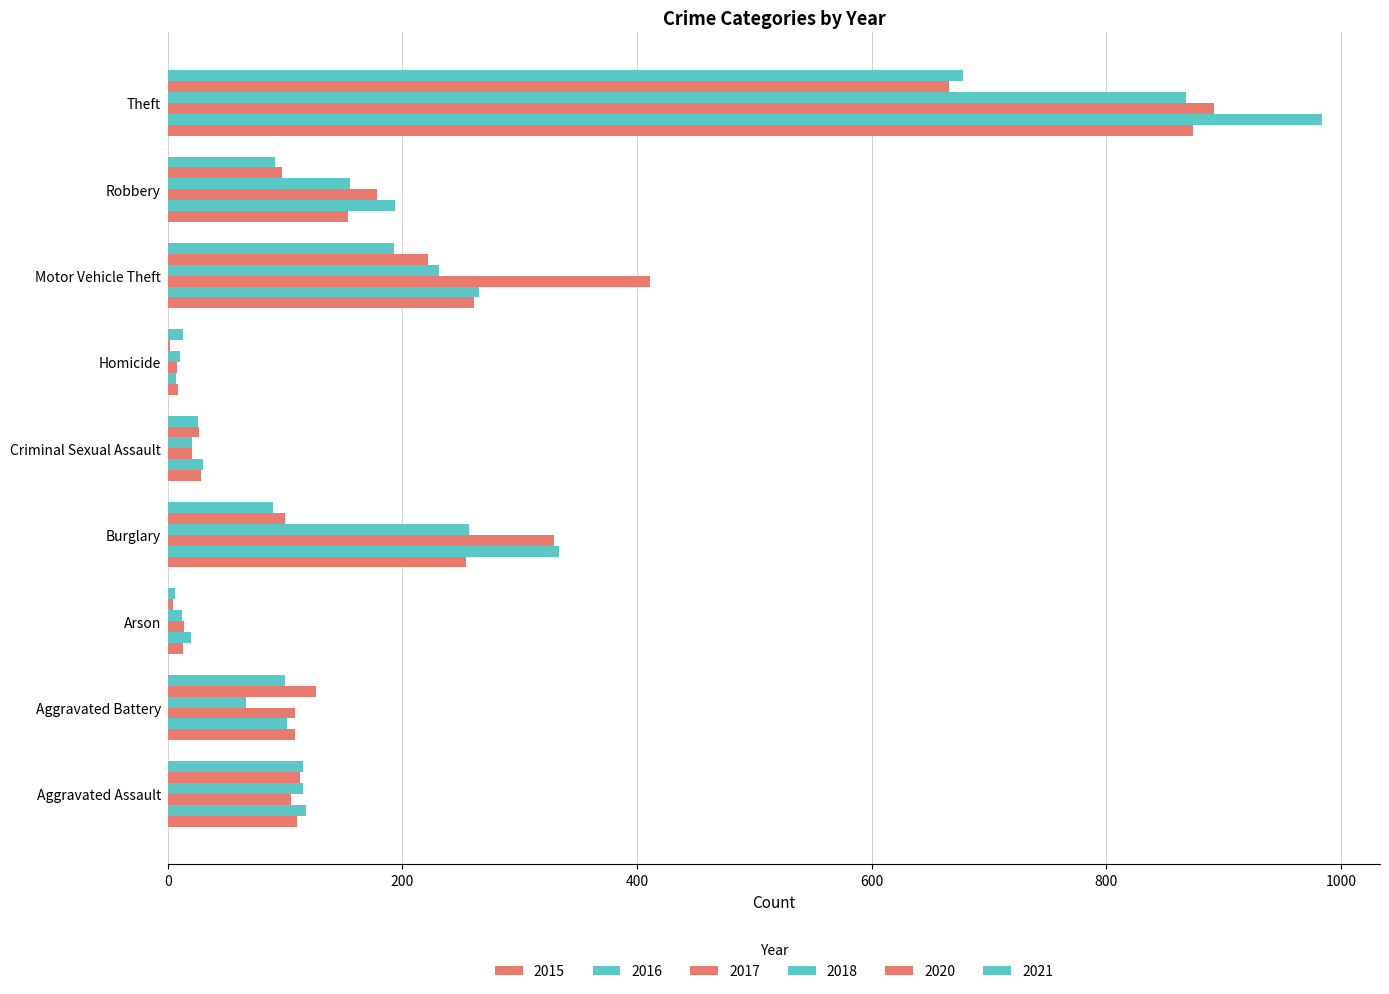

What is the difference between the maximum and minimum values in the 2016 series?

977